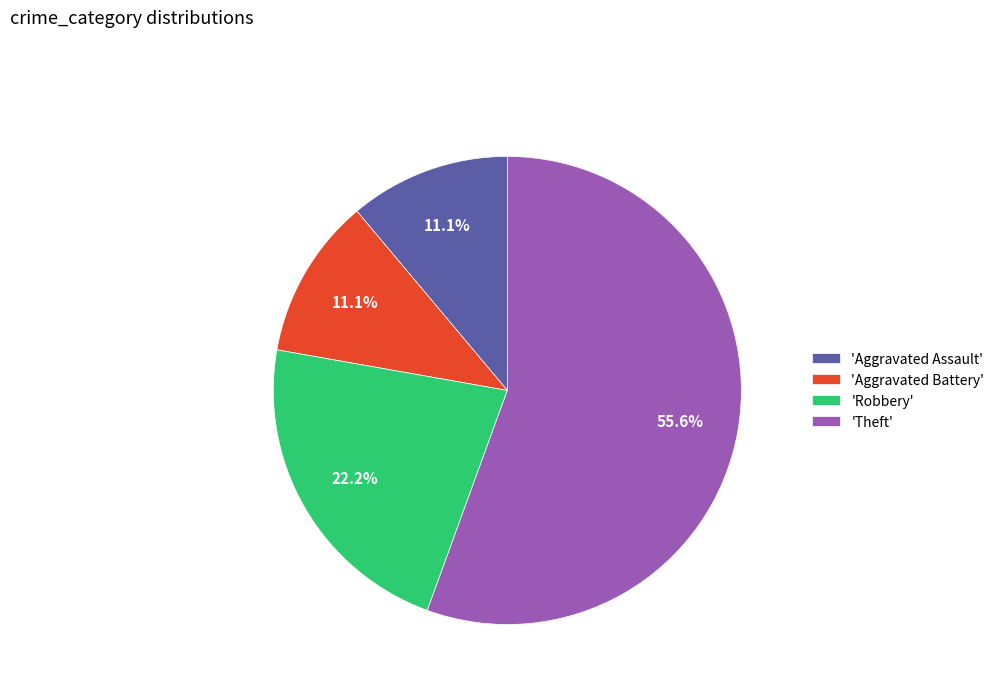

Between 'Aggravated Assault' and 'Theft', which is larger?

'Theft'